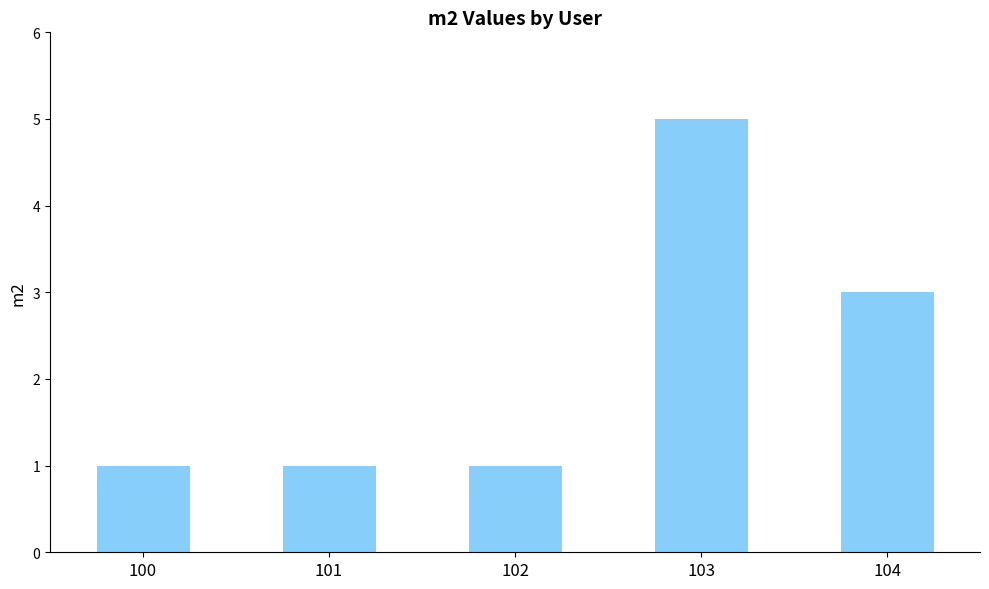

Is it true that the value at 102 is 1?

True